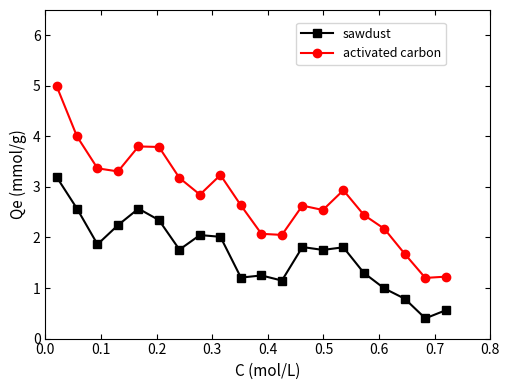

True or false: sawdust and activated carbon intersect in this chart.

False